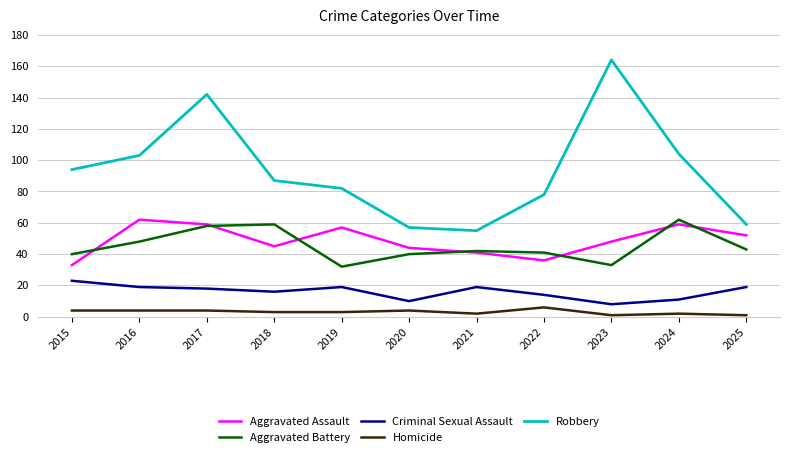

What is the minimum value shown in the chart?

1